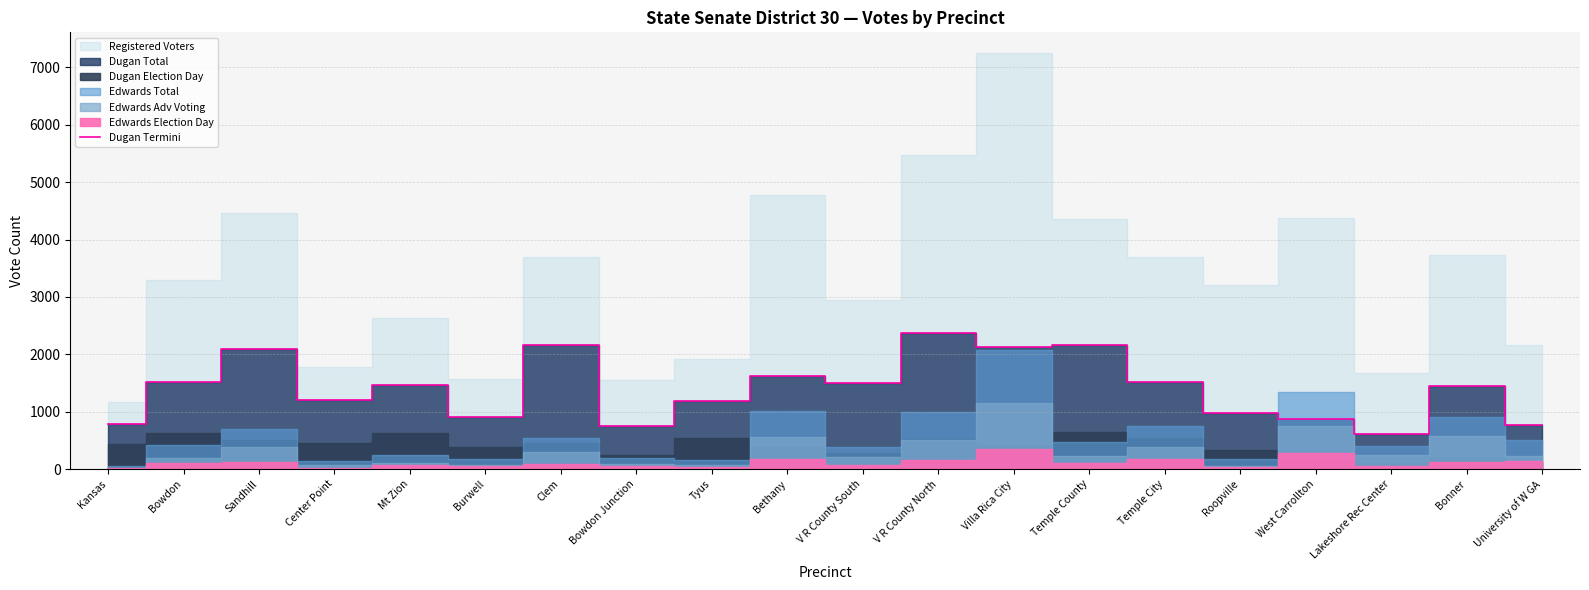

Does the chart display data point markers on the line(s)?

No